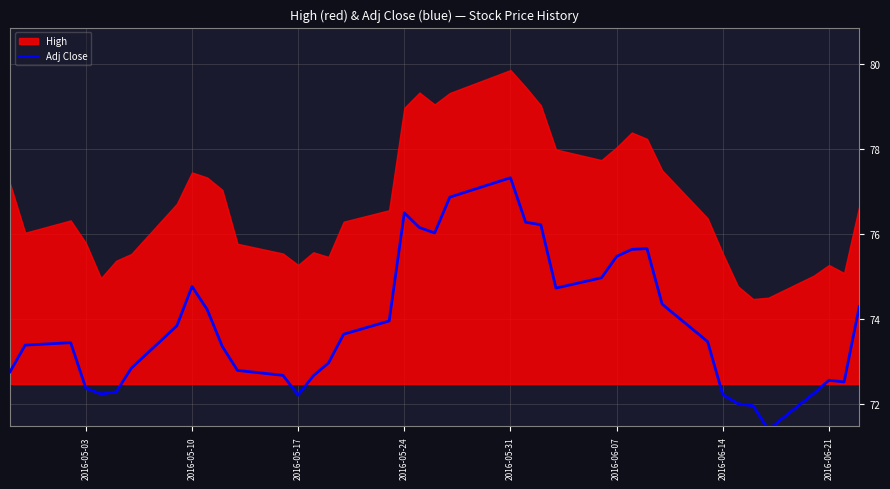

What is the highest value of the Adj Close series?

77.3